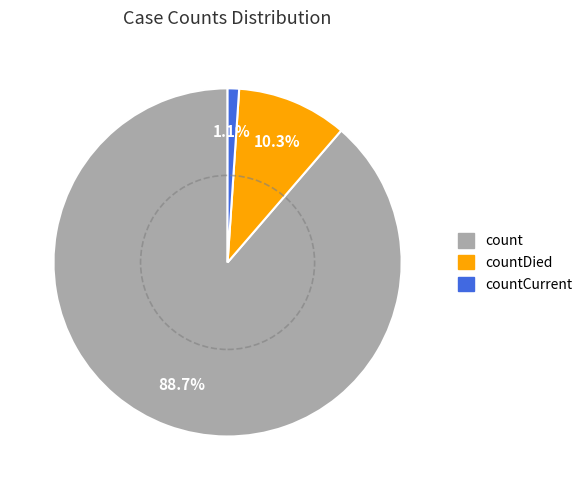

What percentage is the countDied slice, to the nearest percent?

10%